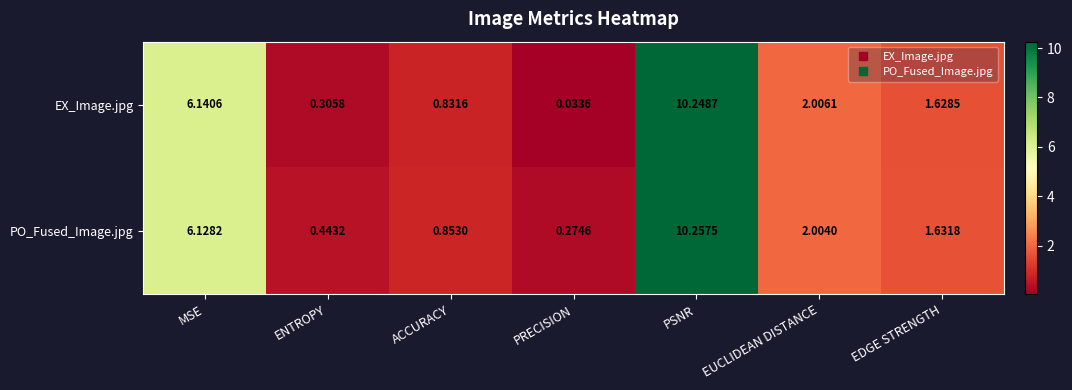

Count the number of data series in this chart.

2